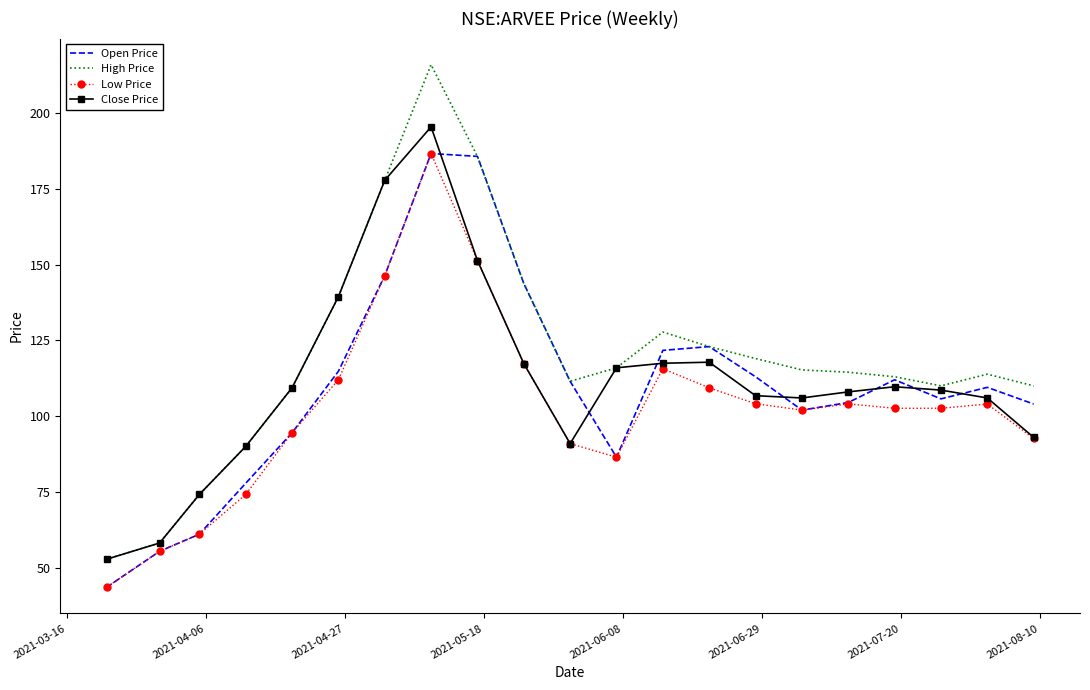

True or false: Open Price and Close Price cross at least once.

True